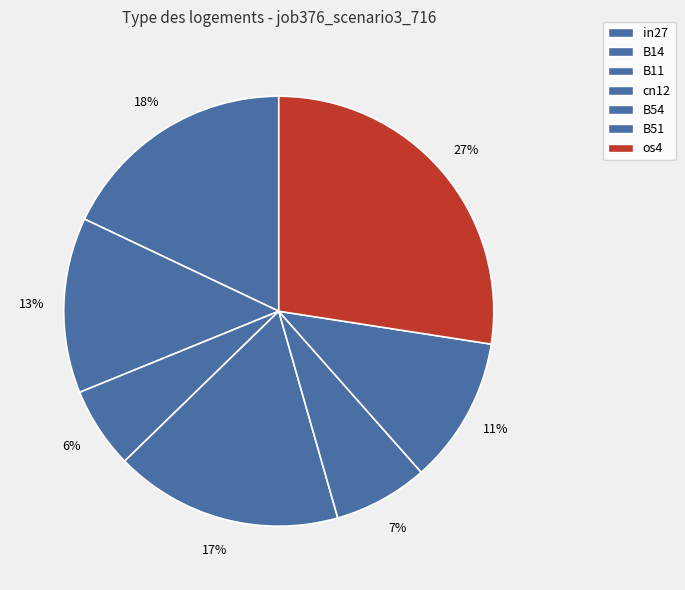

How many slices are in this pie chart?

7